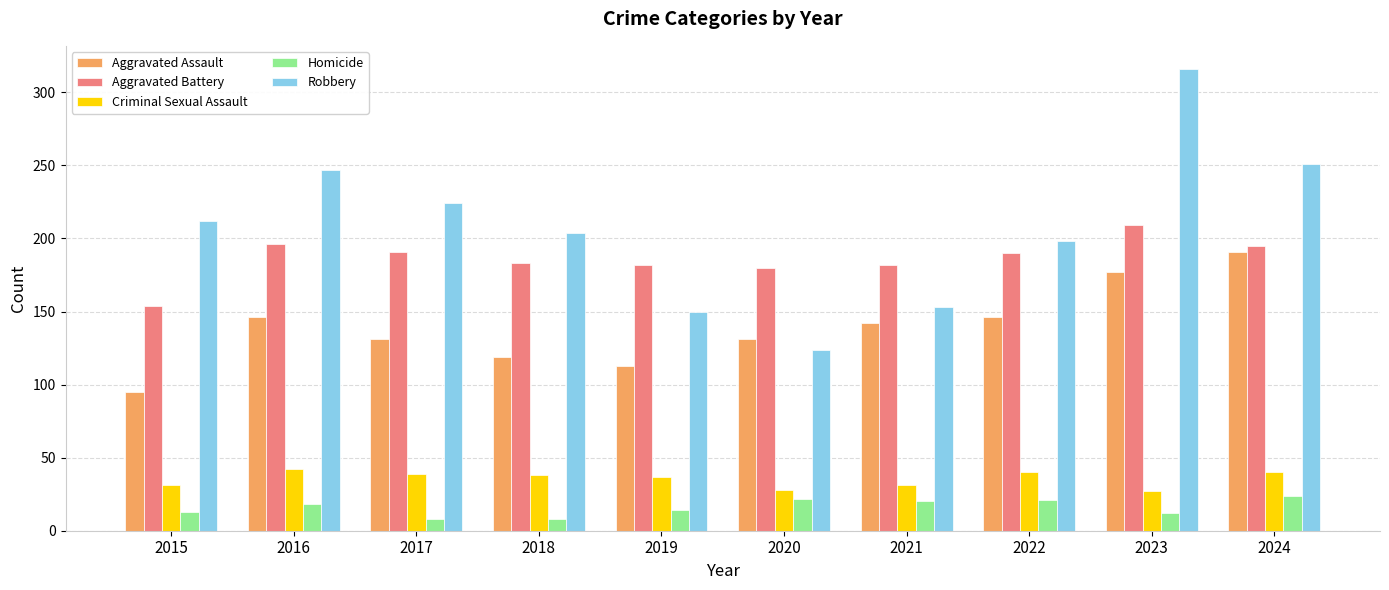

At how many categories does at least one series exceed 60?

10